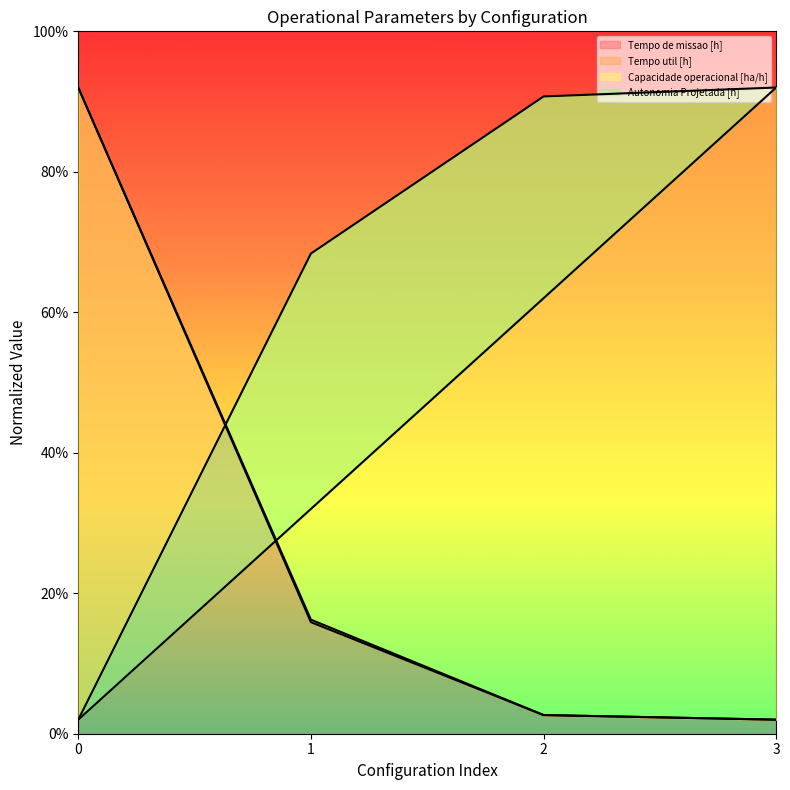

What value does the Tempo util [h] series have at 0?

92.0